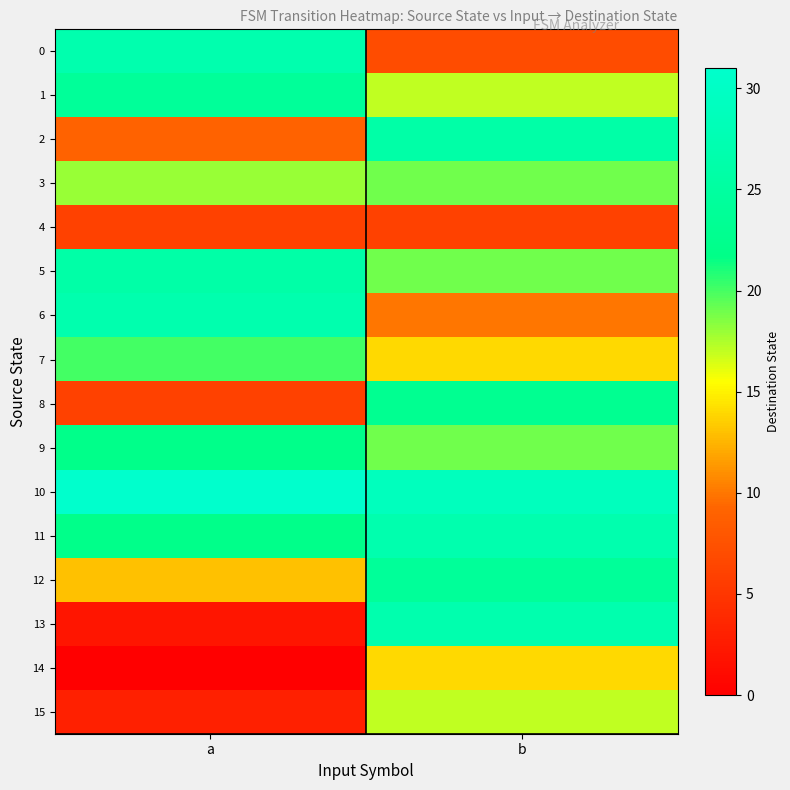

List the series in order of their peak value, highest first.

10, 0, 6, 11, 13, 2, 5, 1, 12, 8, 9, 7, 3, 15, 14, 4